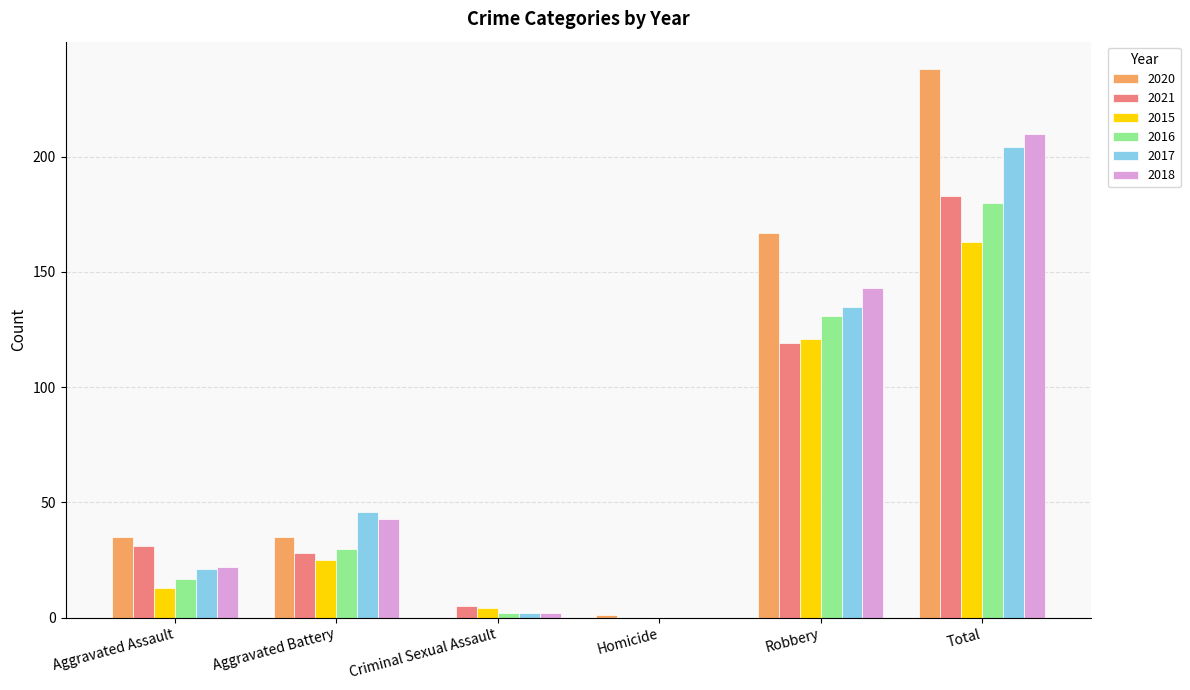

Reading left to right, transcribe all the data shown in this chart.

2020: Aggravated Assault=35	Aggravated Battery=35	Criminal Sexual Assault=0	Homicide=1	Robbery=167	Total=238
2021: Aggravated Assault=31	Aggravated Battery=28	Criminal Sexual Assault=5	Homicide=0	Robbery=119	Total=183
2015: Aggravated Assault=13	Aggravated Battery=25	Criminal Sexual Assault=4	Homicide=0	Robbery=121	Total=163
2016: Aggravated Assault=17	Aggravated Battery=30	Criminal Sexual Assault=2	Homicide=0	Robbery=131	Total=180
2017: Aggravated Assault=21	Aggravated Battery=46	Criminal Sexual Assault=2	Homicide=0	Robbery=135	Total=204
2018: Aggravated Assault=22	Aggravated Battery=43	Criminal Sexual Assault=2	Homicide=0	Robbery=143	Total=210